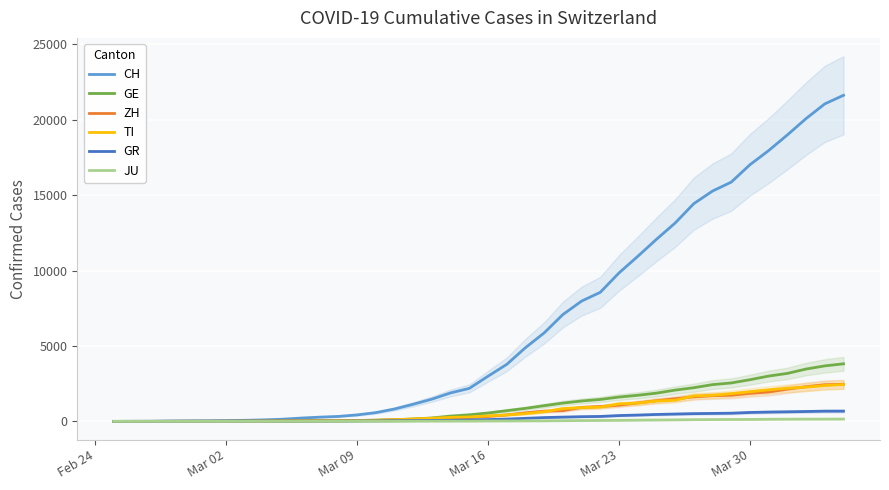

Which series has the largest range (max minus min)?

CH